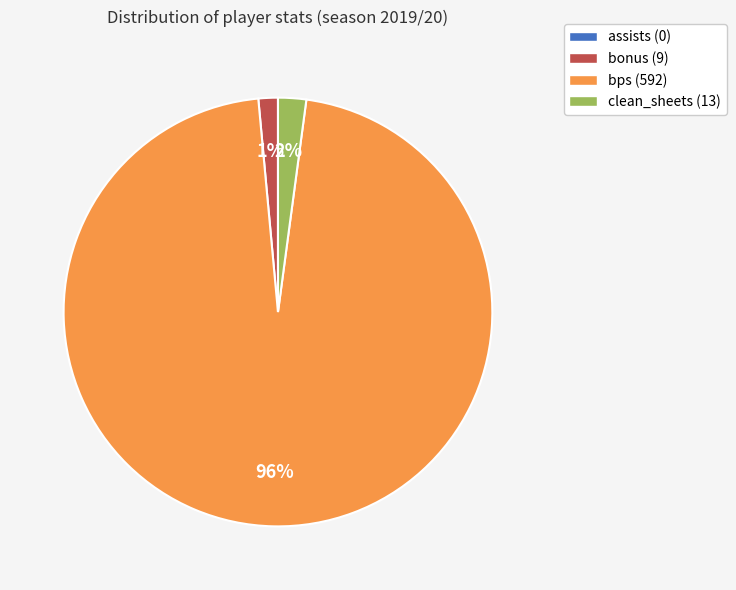

To the nearest percent, what is the difference between the clean_sheets (13) and bonus (9) slice percentages?

1%